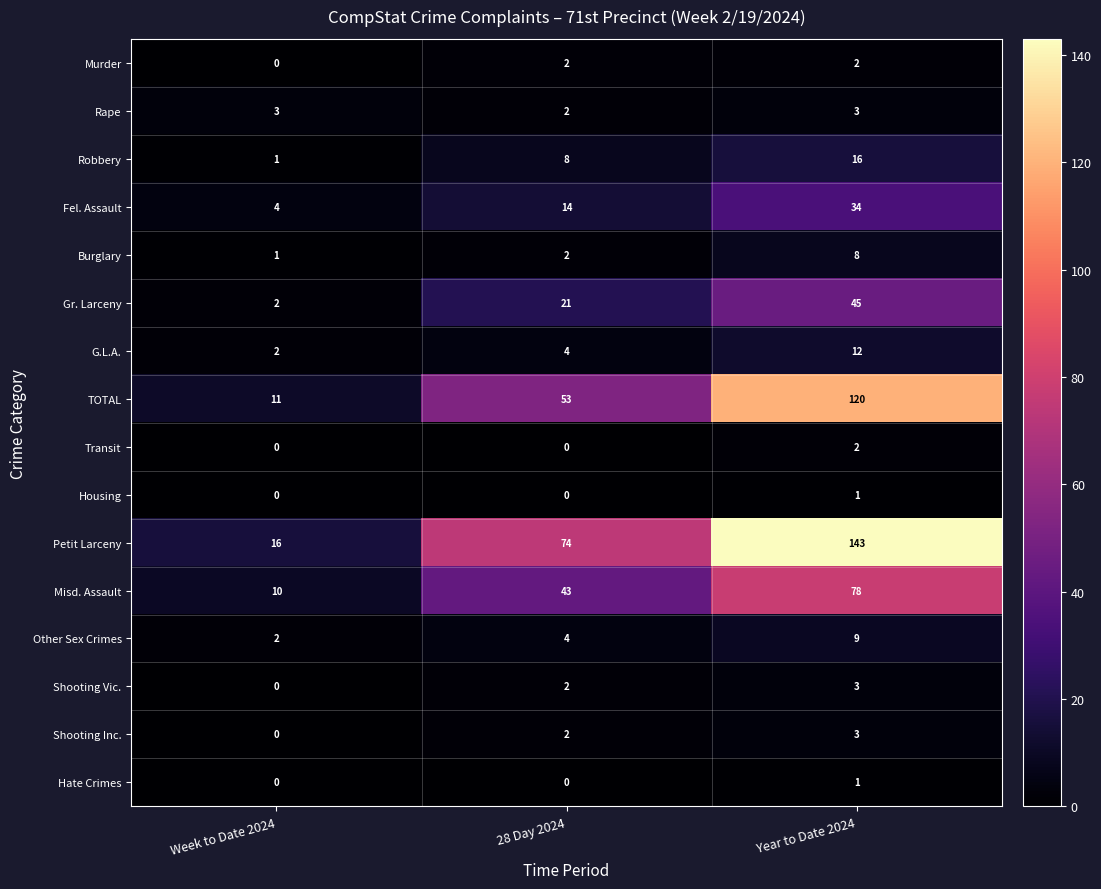

List the labels in order of Burglary value, smallest first.

Week to Date 2024, 28 Day 2024, Year to Date 2024